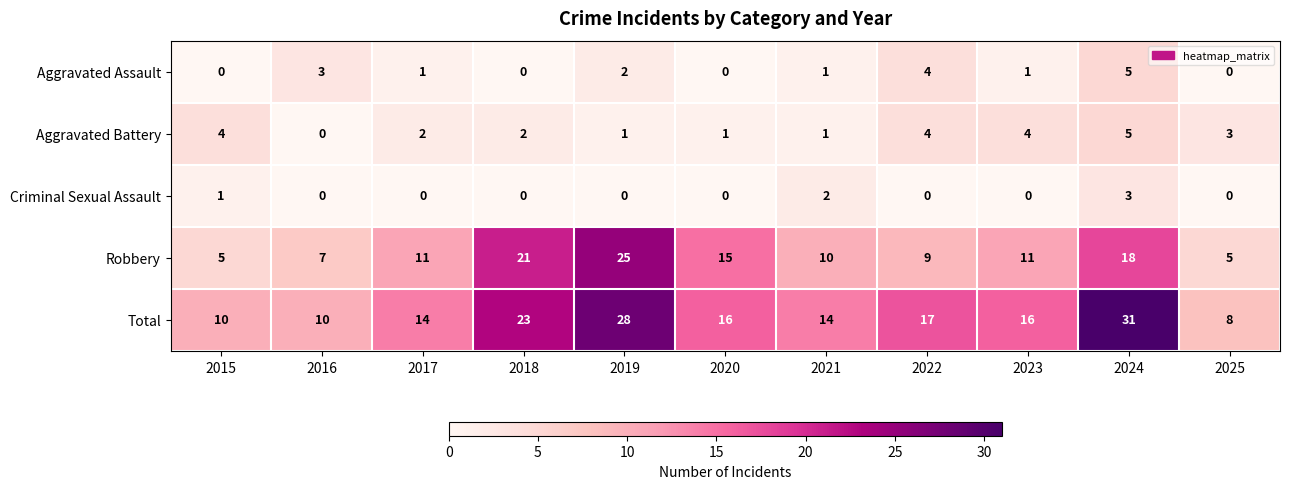

The Aggravated Assault series shows 2 at 2019. True or false?

True